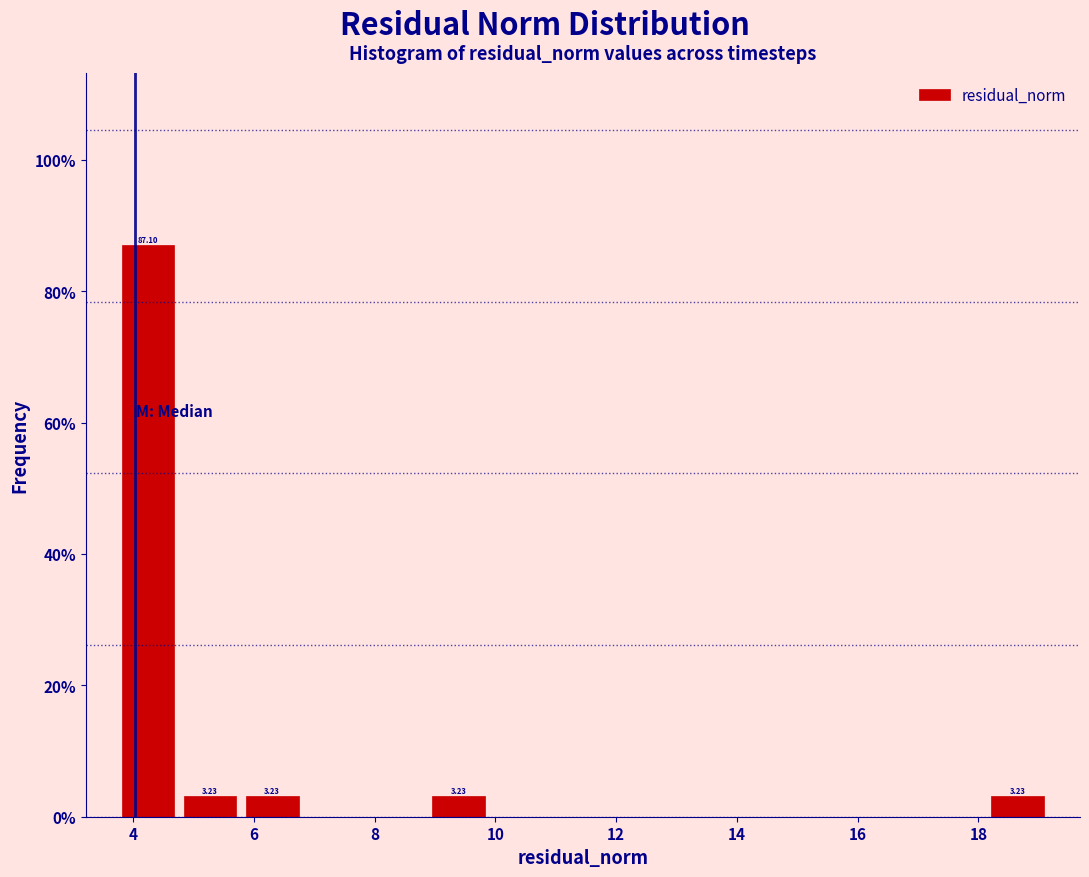

Which range on the x-axis has the tallest bar?

3.8 to 4.8